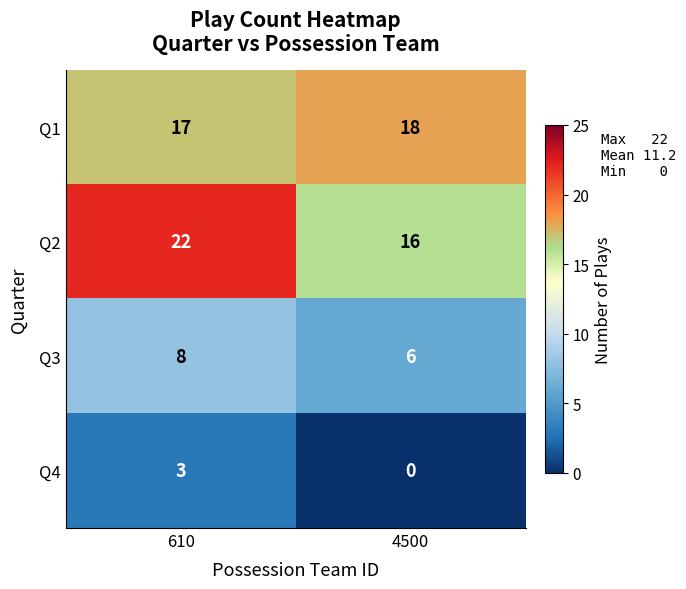

How many distinct data groups are displayed?

4